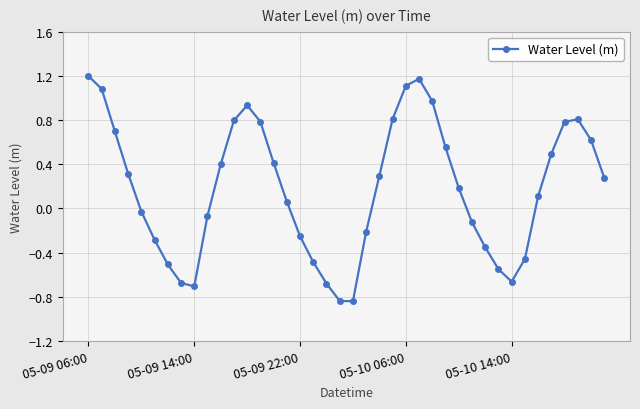

How many distinct data groups are displayed?

1